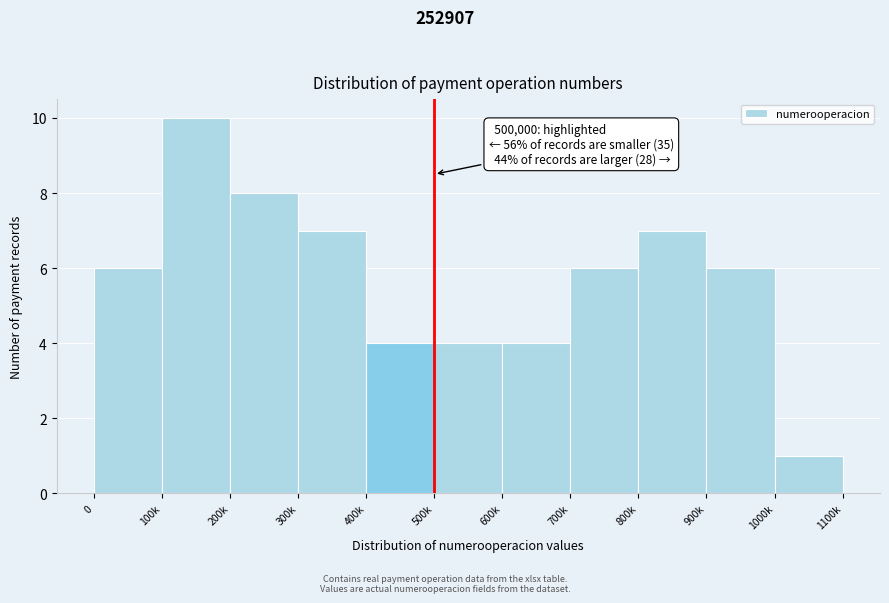

Reading left to right, extract all data points from this chart.

6	10	8	7	4	4	4	6	7	6	1